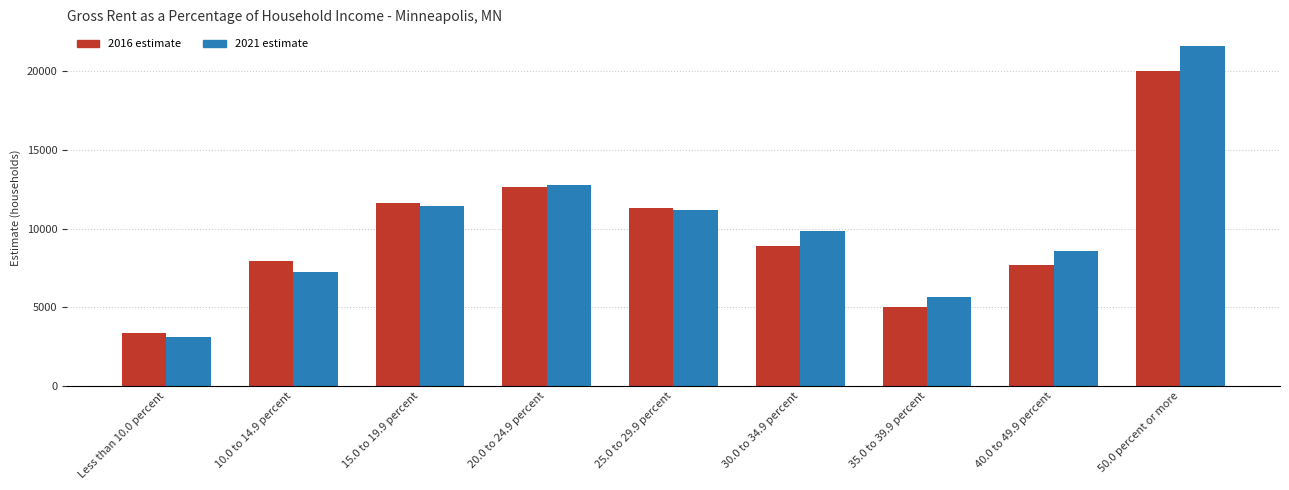

What is the smallest value displayed?

3118